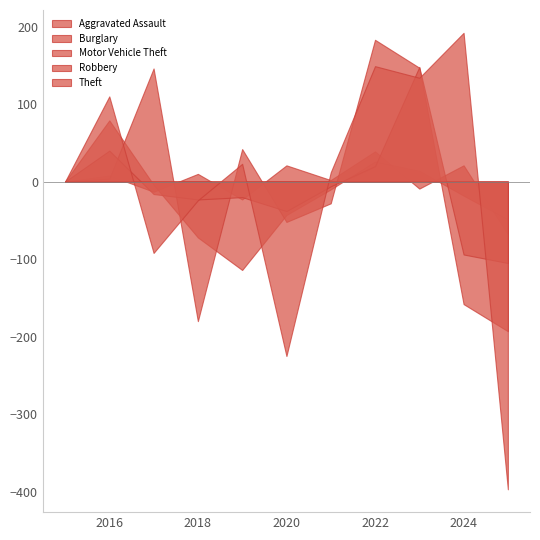

What is the sum of the Robbery values at 2018 and 2022?

-3